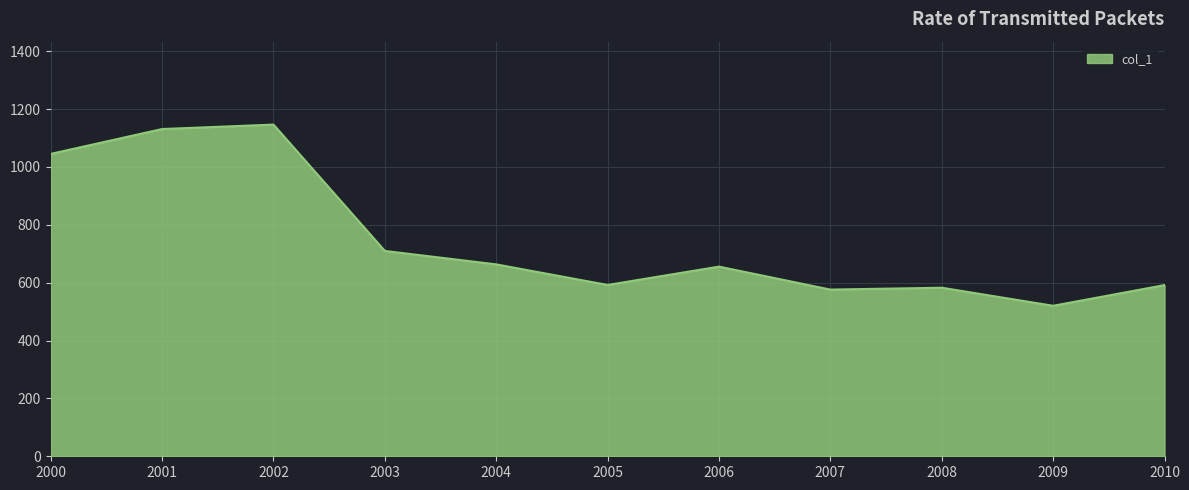

Is it true that the value at 2001 is 1130.9?

True